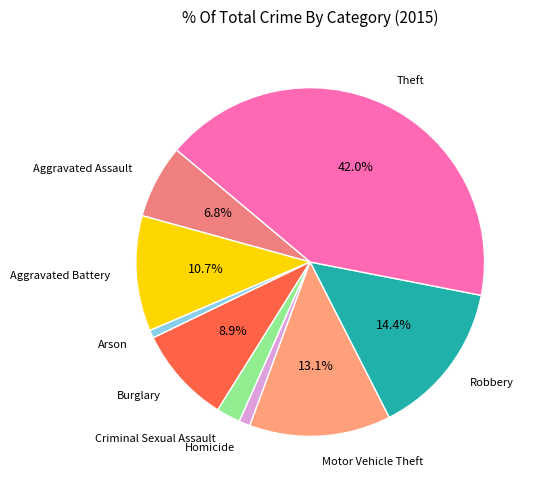

Is Criminal Sexual Assault the majority of the pie?

No